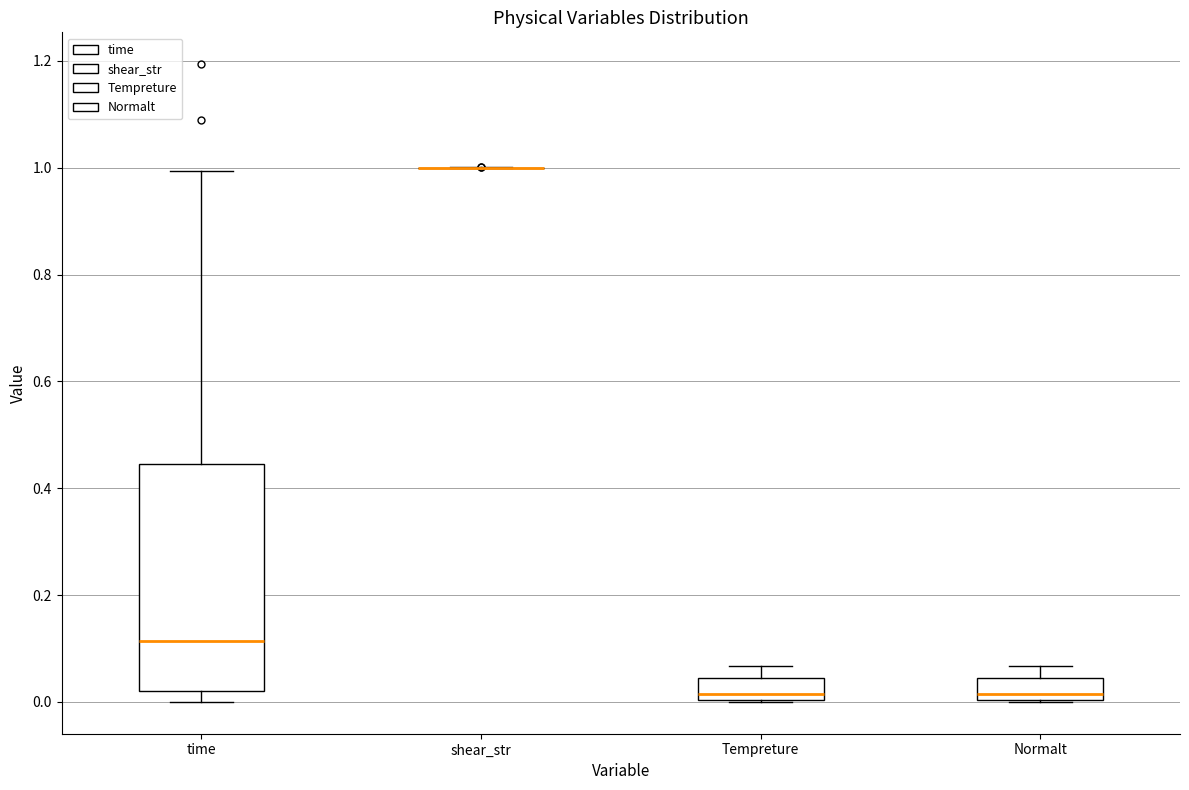

Comparing the boxes themselves (not the whiskers), which one is the tallest?

time